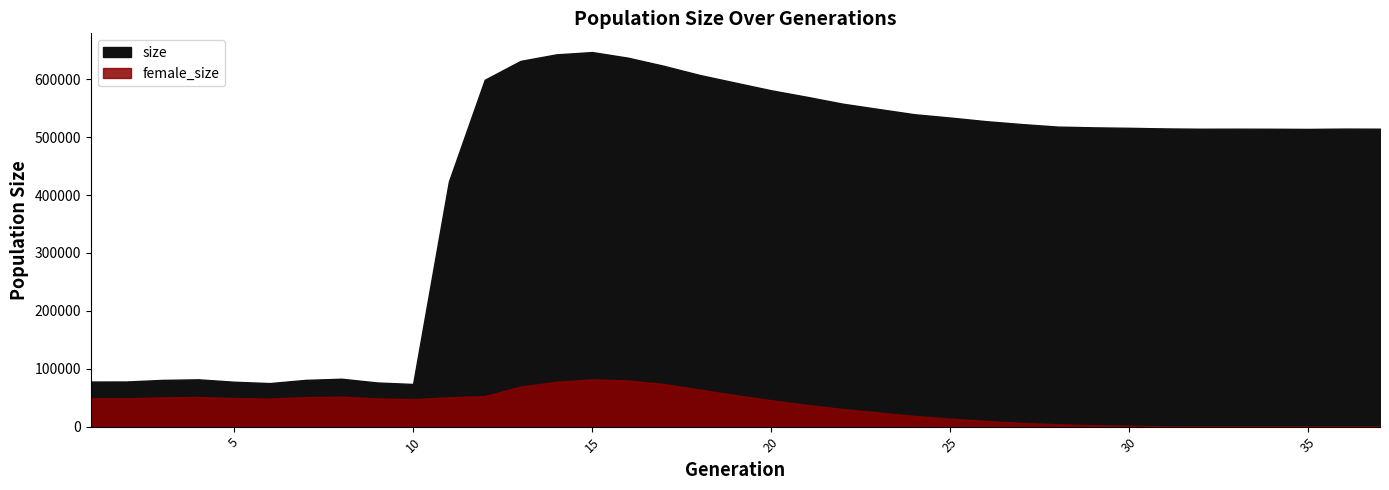

Count the number of categories in the chart.

37